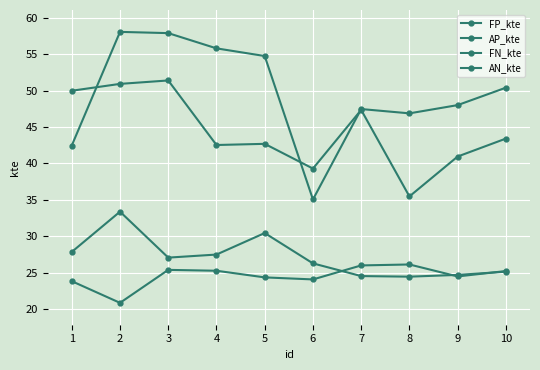

Count the number of categories in the chart.

10